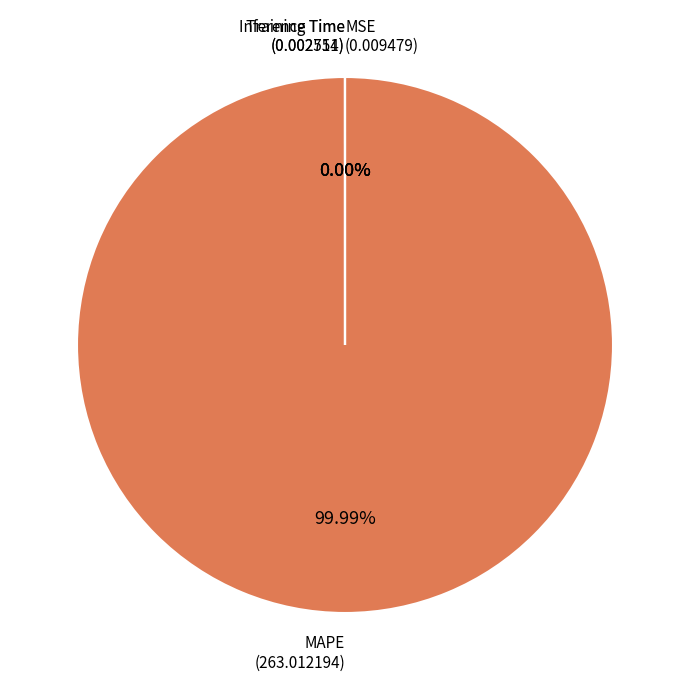

What is the smallest slice in the pie chart?

Inference Time